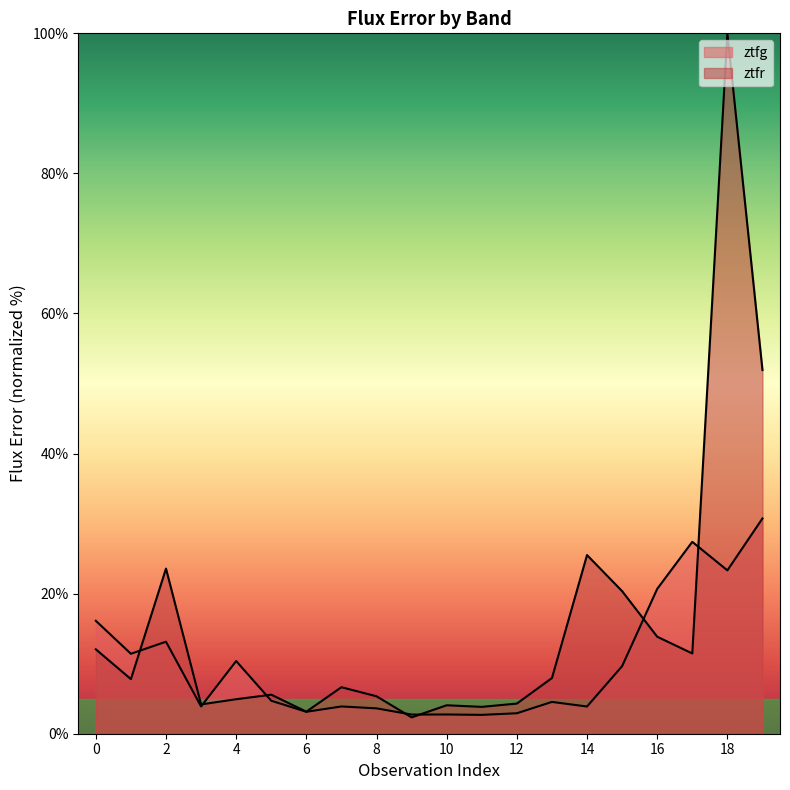

What are all the series names shown in the legend?

ztfg, ztfr